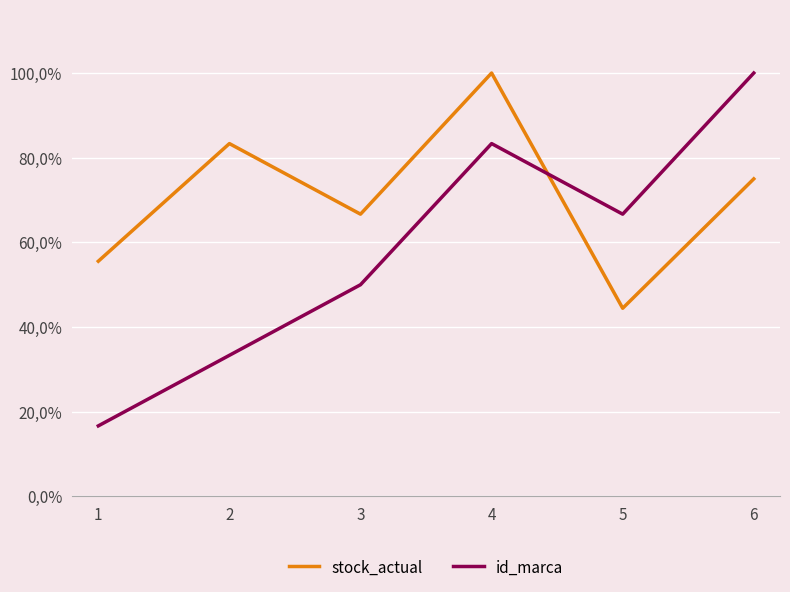

What are all the series names shown in the legend?

stock_actual, id_marca